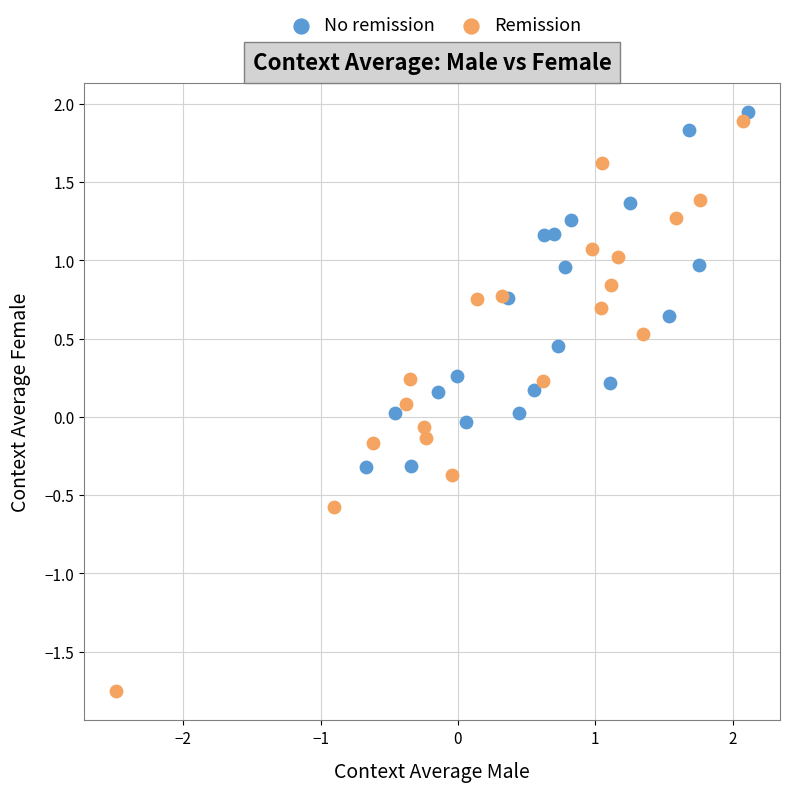

Which series has the largest Y range (max minus min)?

Remission